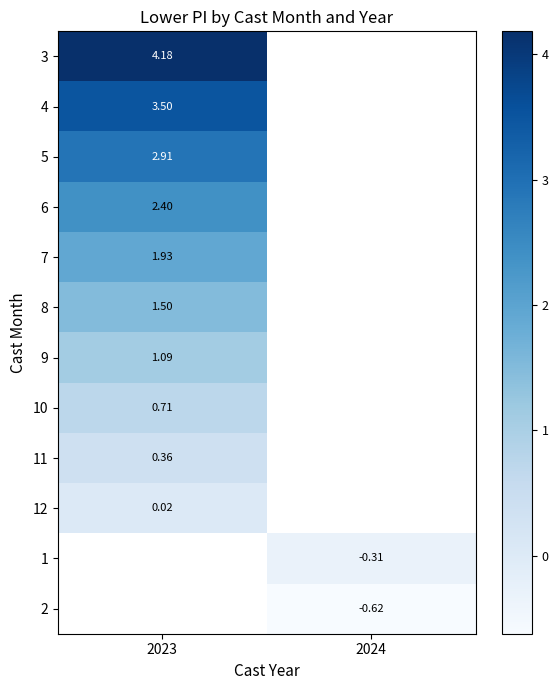

Rank the categories by 1 value from highest to lowest.

2023, 2024